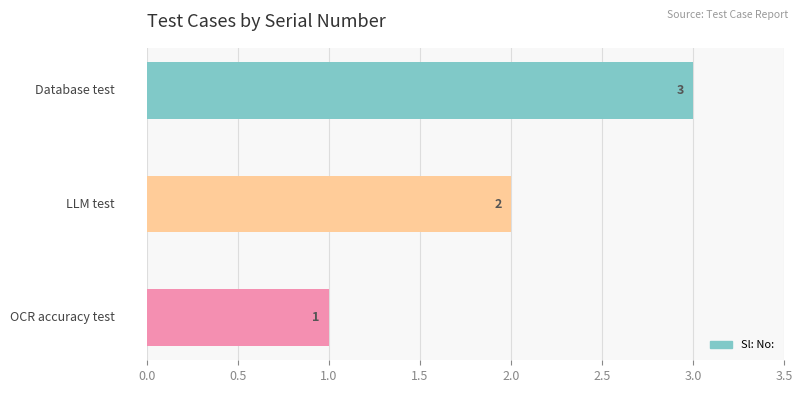

What is the sum of all values?

6